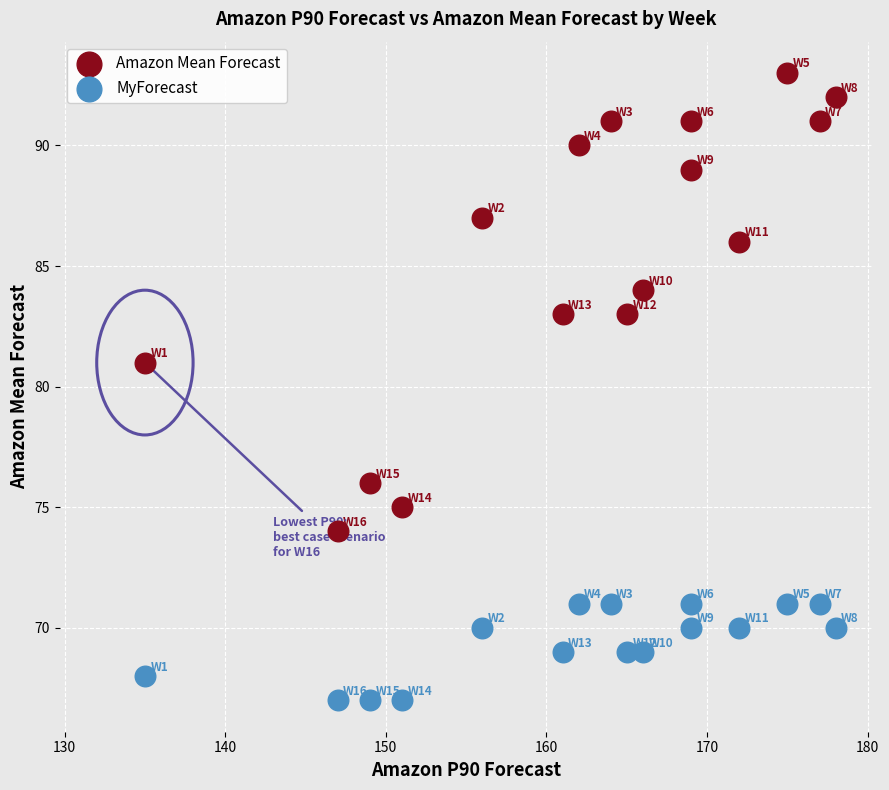

Across all data points, what is the range of X values (max minus min)?

43